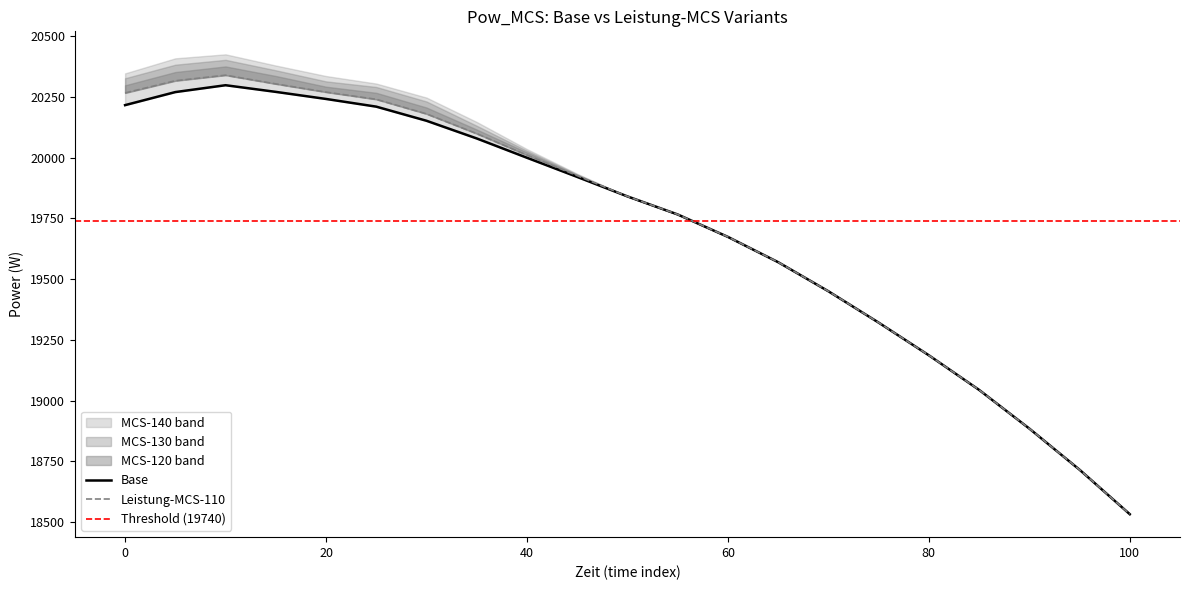

True or false: Leistung-MCS-130 and Leistung-MCS-120 cross at least once.

False